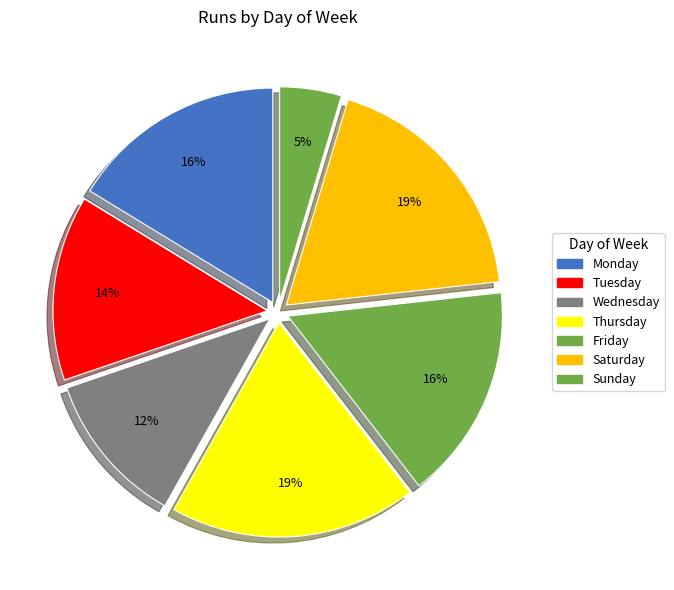

What percentage do Tuesday and Thursday together represent?

32.6%